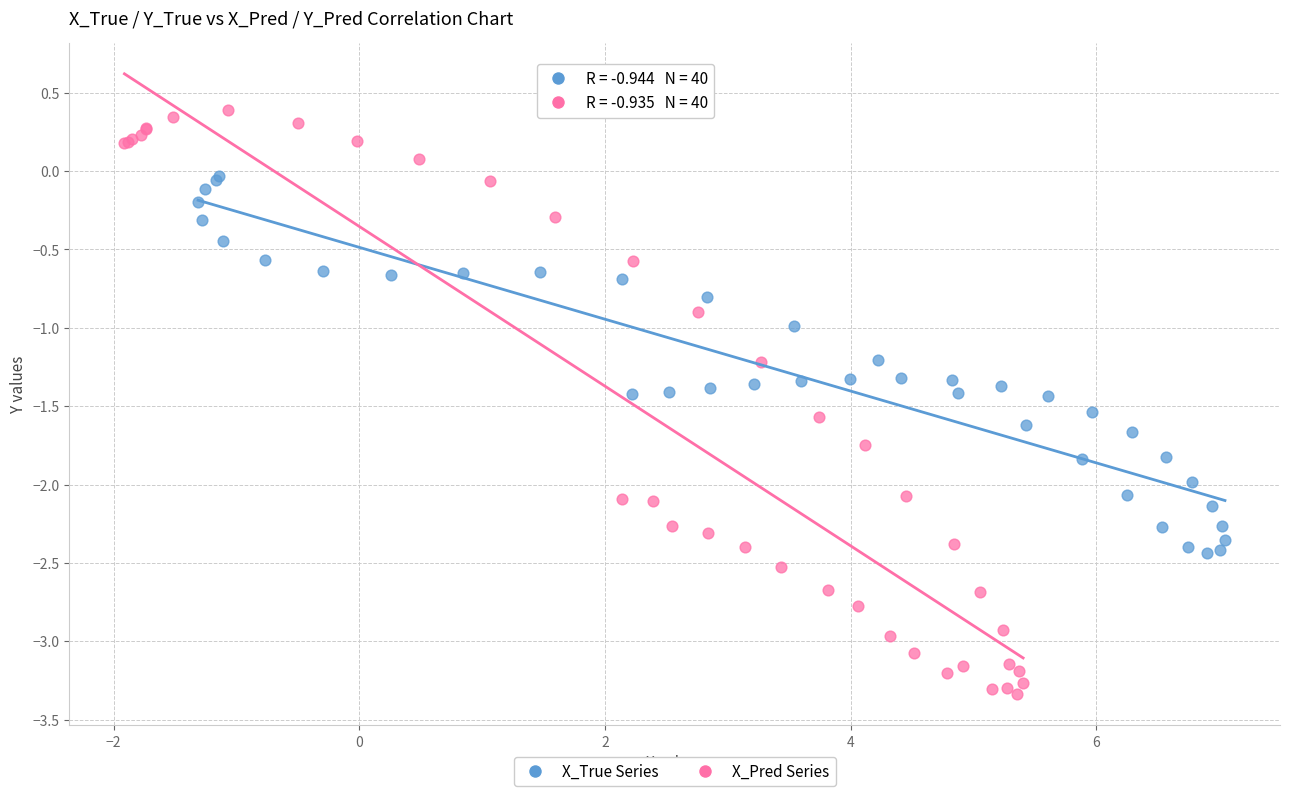

Which series has the widest spread of Y values?

X_Pred Series